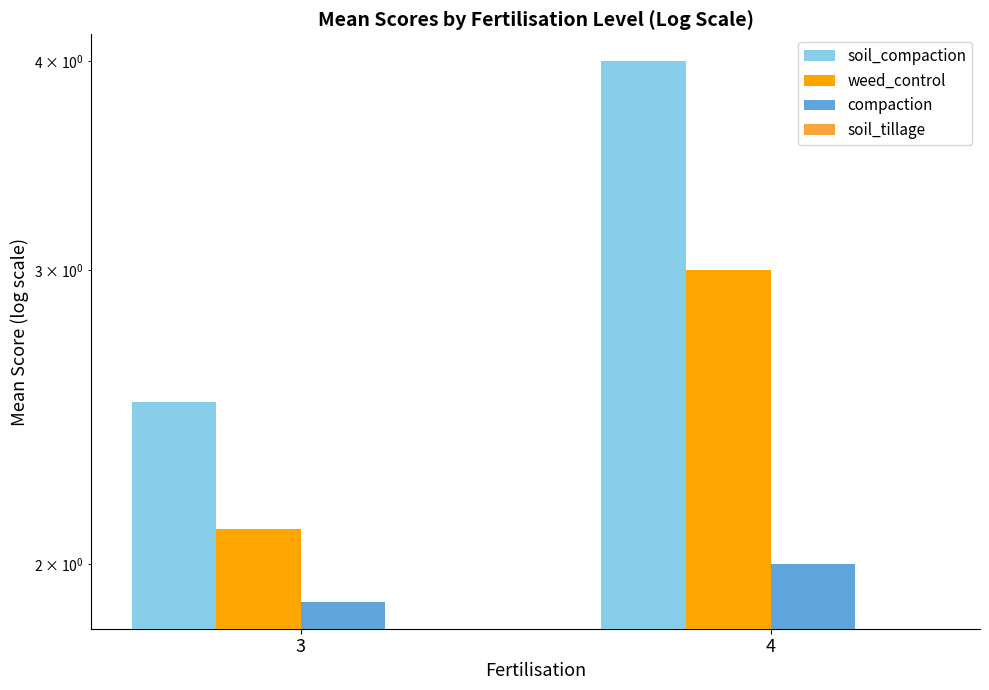

Reading right to left, extract all data points from this chart.

soil_compaction: 4.0	2.5
weed_control: 3.0	2.1
compaction: 2.0	1.9
soil_tillage: 0.0	0.0